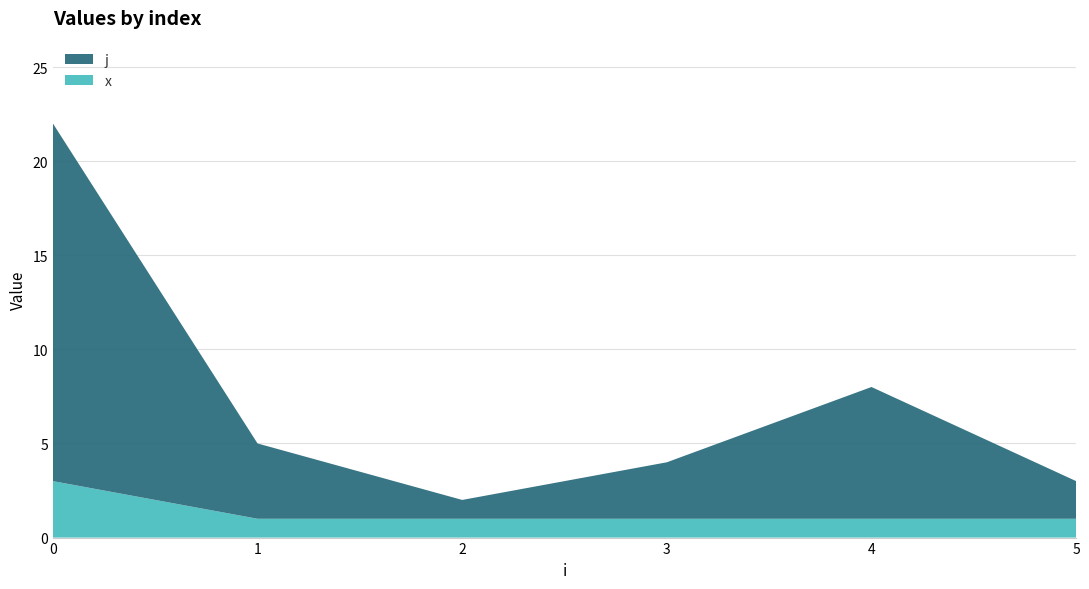

Is it true that x equals 2 at 4?

False